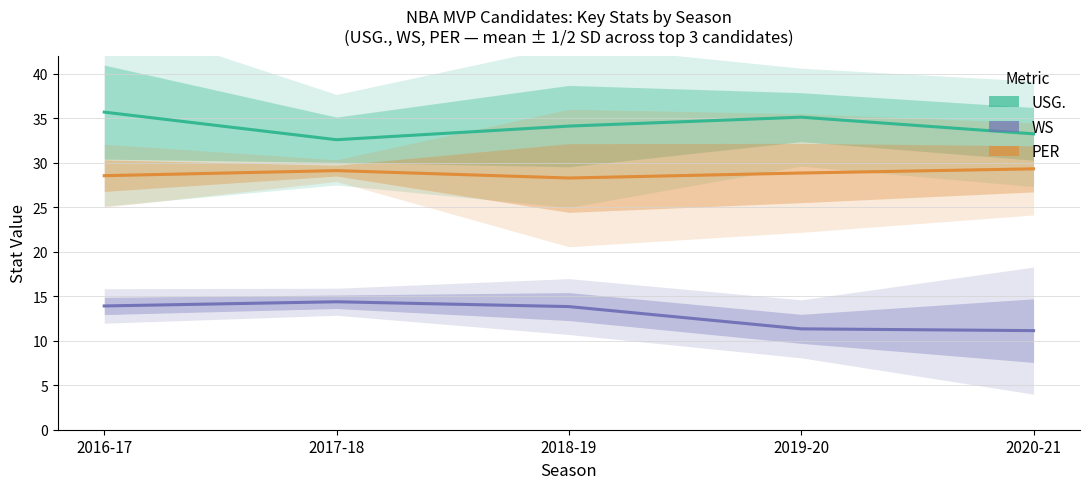

Is it true that PER equals 28.5 at 2016-17?

True